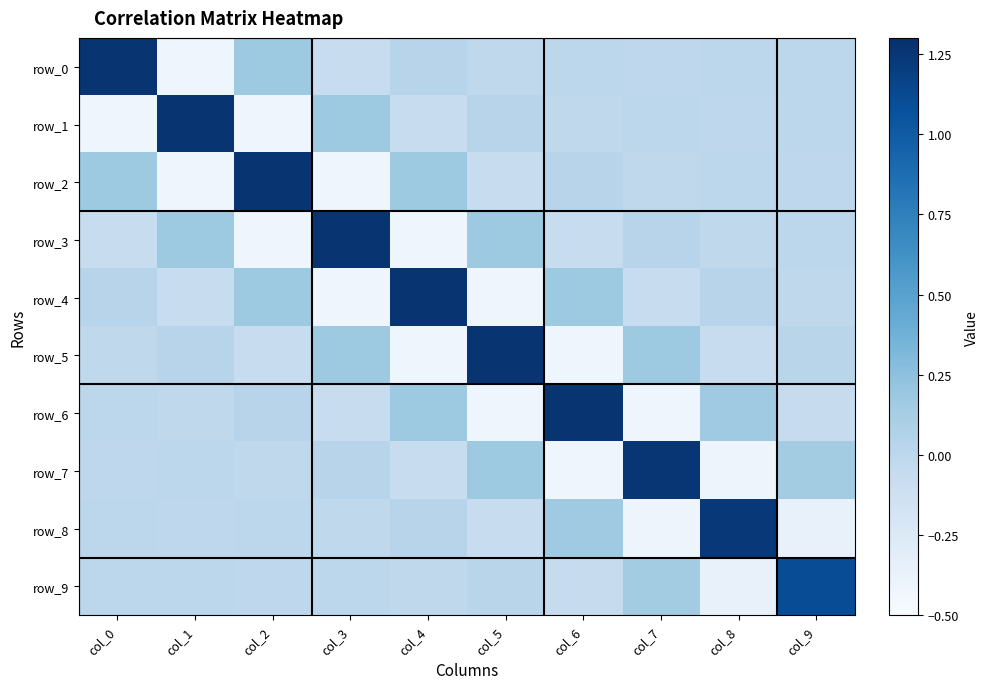

Reading left to right, transcribe all the data shown in this chart.

row_0: 1.3	-0.4	0.2	-0.1	0.0	-0.0	0.0	-0.0	0.0	-0.0
row_1: -0.4	1.3	-0.4	0.2	-0.1	0.0	-0.0	0.0	-0.0	0.0
row_2: 0.2	-0.4	1.3	-0.4	0.2	-0.1	0.0	-0.0	0.0	-0.0
row_3: -0.1	0.2	-0.4	1.3	-0.4	0.2	-0.1	0.0	-0.0	0.0
row_4: 0.0	-0.1	0.2	-0.4	1.3	-0.4	0.2	-0.1	0.0	-0.0
row_5: -0.0	0.0	-0.1	0.2	-0.4	1.3	-0.4	0.2	-0.1	0.0
row_6: 0.0	-0.0	0.0	-0.1	0.2	-0.4	1.3	-0.4	0.2	-0.1
row_7: -0.0	0.0	-0.0	0.0	-0.1	0.2	-0.4	1.3	-0.4	0.1
row_8: 0.0	-0.0	0.0	-0.0	0.0	-0.1	0.2	-0.4	1.2	-0.4
row_9: -0.0	0.0	-0.0	0.0	-0.0	0.0	-0.1	0.1	-0.4	1.1